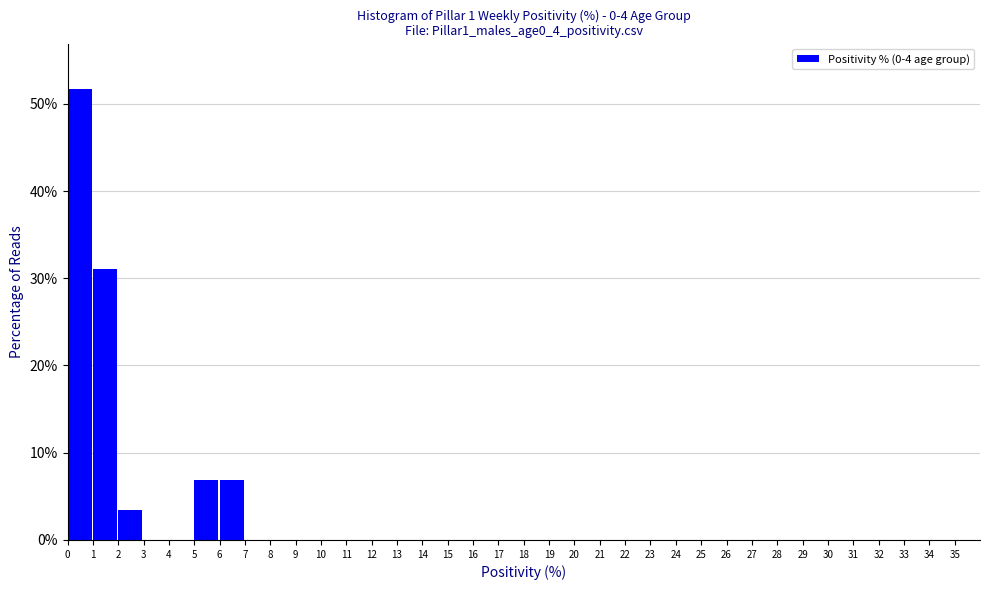

Reading left to right, list every bar in this chart as the range it spans on the x-axis followed by its height. The values are not printed on the chart, so give them approximately, as read against the axis.

0 to 1: 52
1 to 2: 31
2 to 3: 3
3 to 4: 0
4 to 5: 0
5 to 6: 7
6 to 7: 7
7 to 8: 0
8 to 9: 0
9 to 10: 0
10 to 11: 0
11 to 12: 0
12 to 13: 0
13 to 14: 0
14 to 15: 0
15 to 16: 0
16 to 17: 0
17 to 18: 0
18 to 19: 0
19 to 20: 0
20 to 21: 0
21 to 22: 0
22 to 23: 0
23 to 24: 0
24 to 25: 0
25 to 26: 0
26 to 27: 0
27 to 28: 0
28 to 29: 0
29 to 30: 0
30 to 31: 0
31 to 32: 0
32 to 33: 0
33 to 34: 0
34 to 35: 0
35 to 36: 0